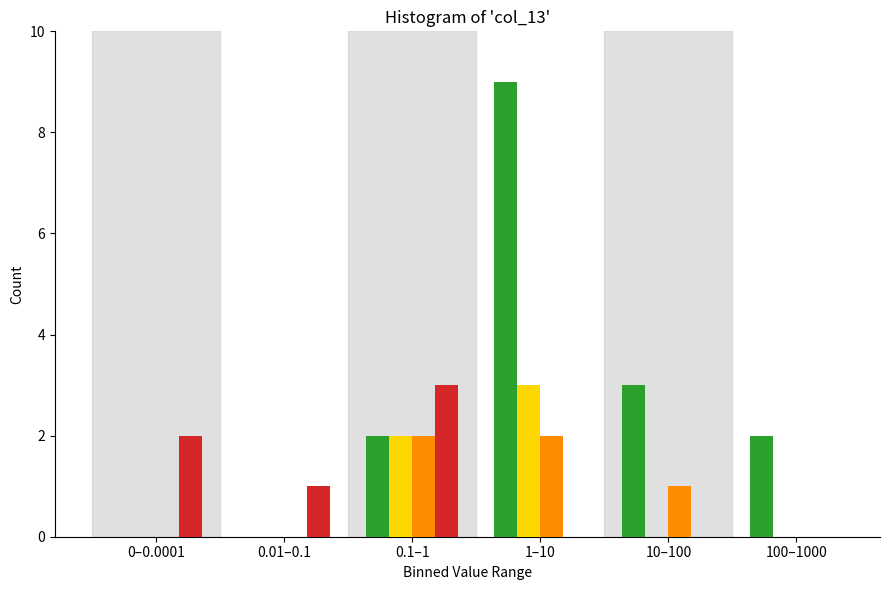

What is the greatest value displayed?

9